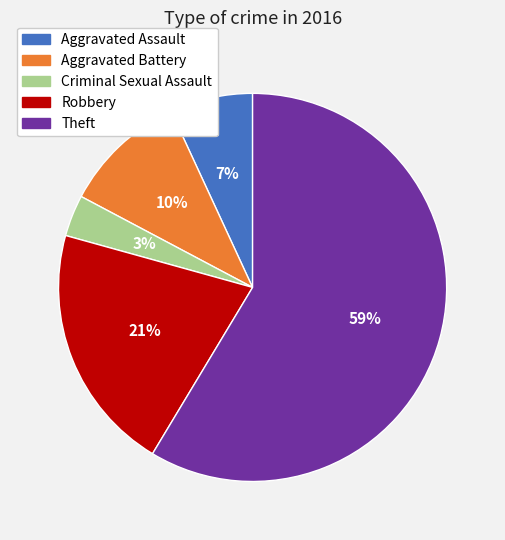

To the nearest percent, what is the combined percentage of Aggravated Battery and Theft?

69%